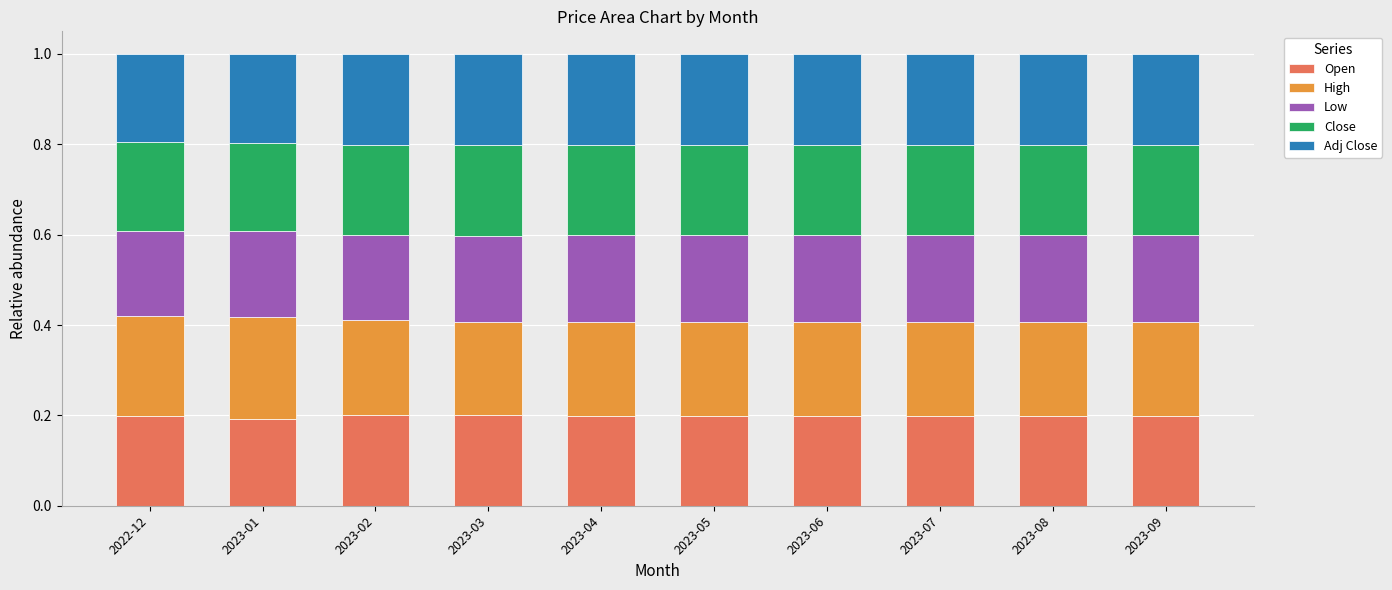

How many Open values are between 0 and 1?

10